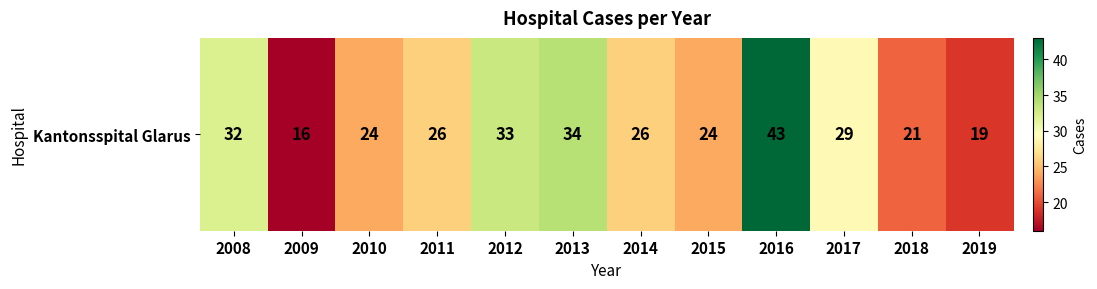

Approximately how many times larger is the value at 2011 compared to 2013?

0.8